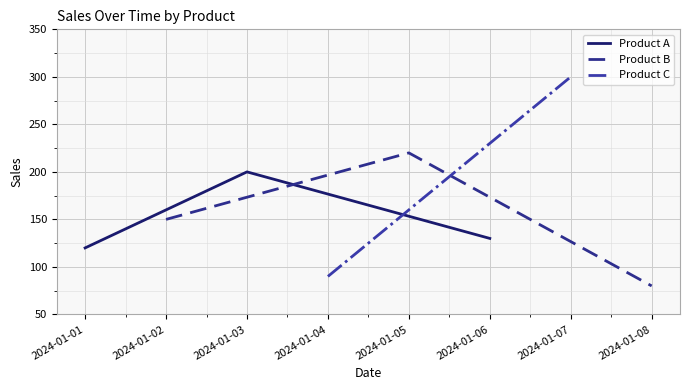

Between 2024-01-01 and 2024-01-02, which is larger?

2024-01-02